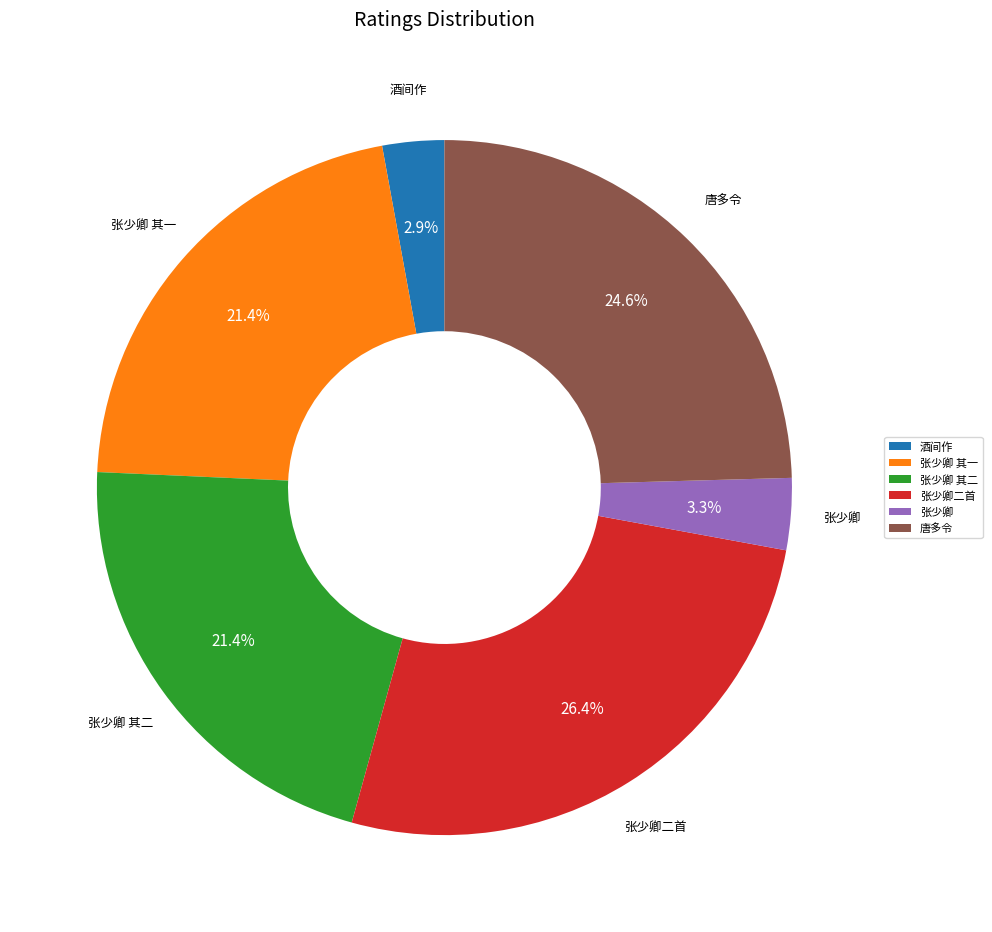

Which slice is the largest?

张少卿二首